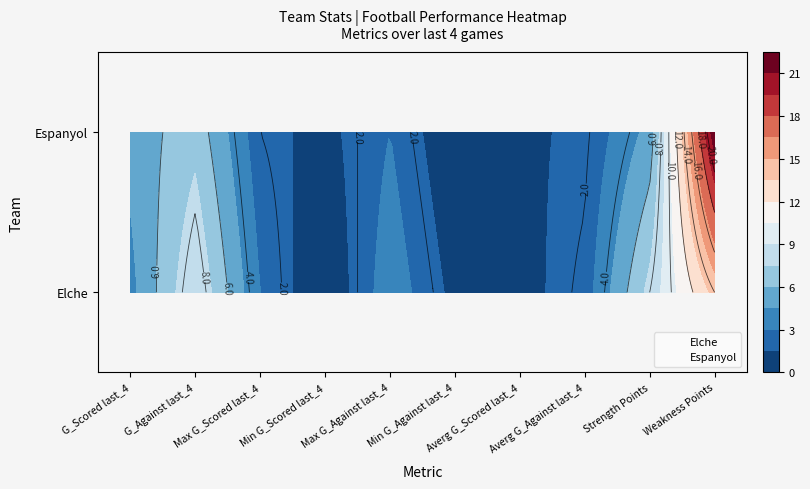

Where is Elche nearest to the value 7?

Strength Points